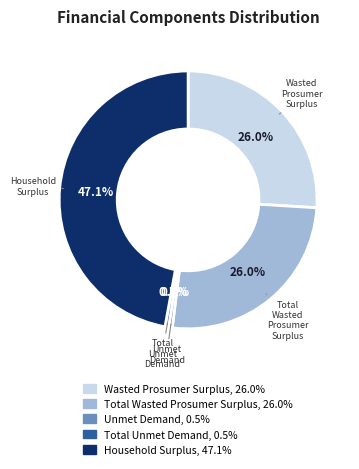

To the nearest percent, what is the difference between the largest and smallest slice percentages?

47%